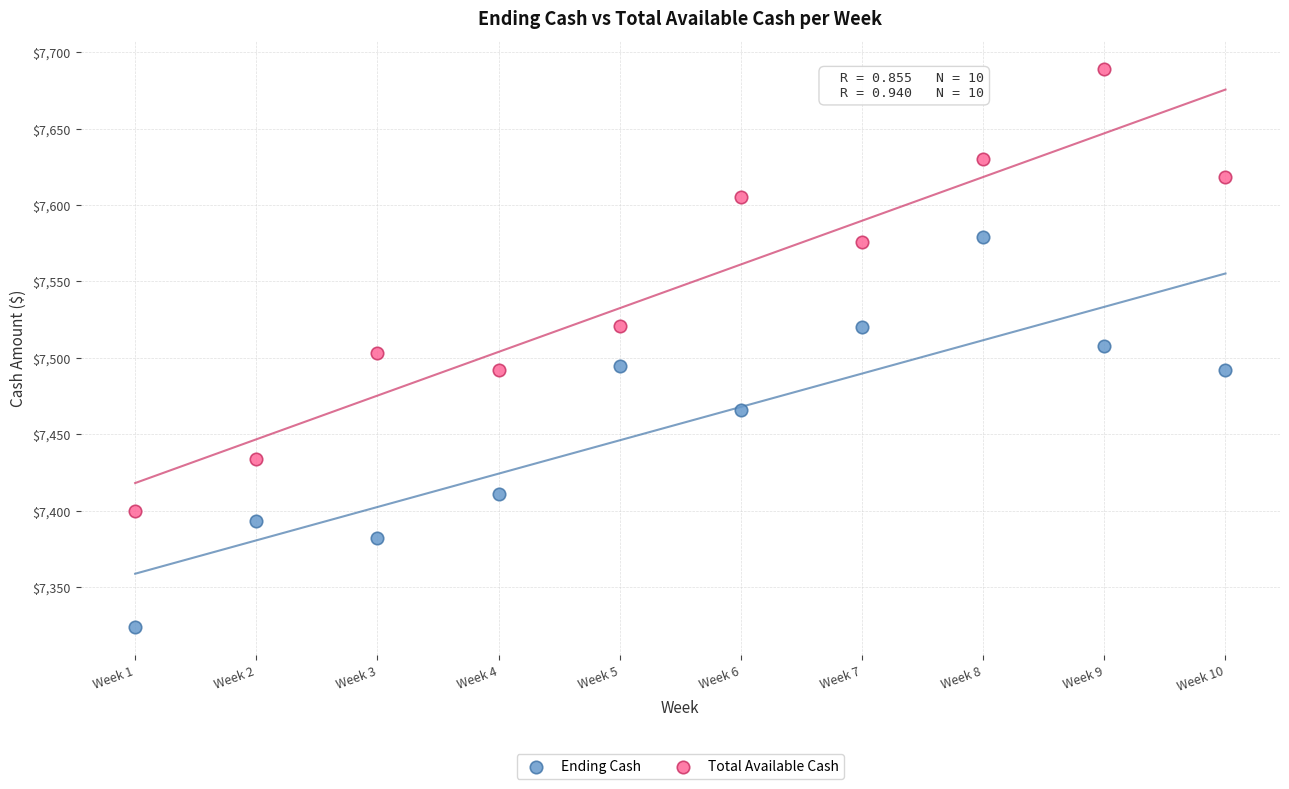

Which series reaches the minimum Y coordinate?

Ending Cash